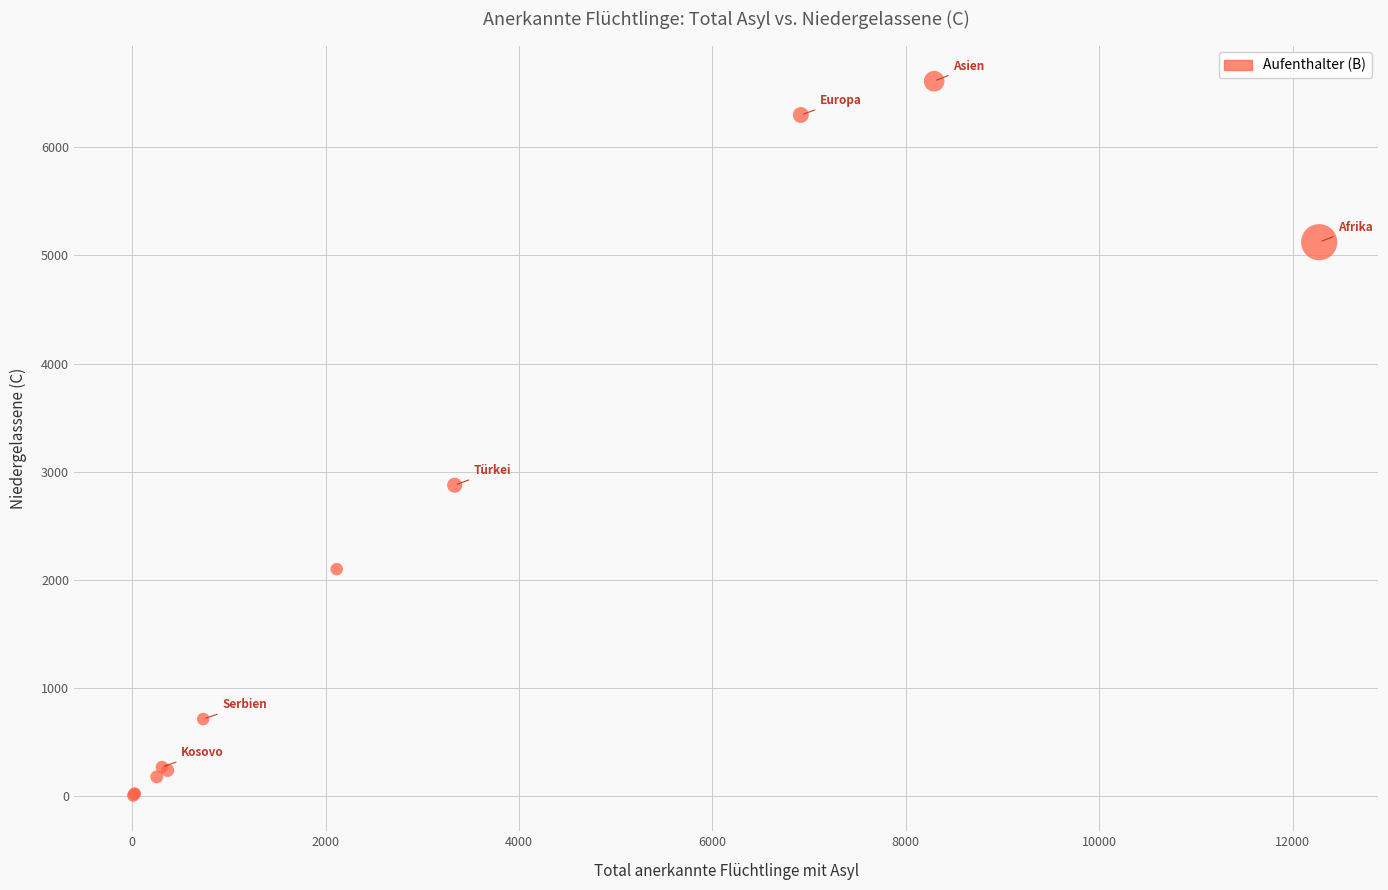

What Y value in the scatter plot is closest to 3309?

2876